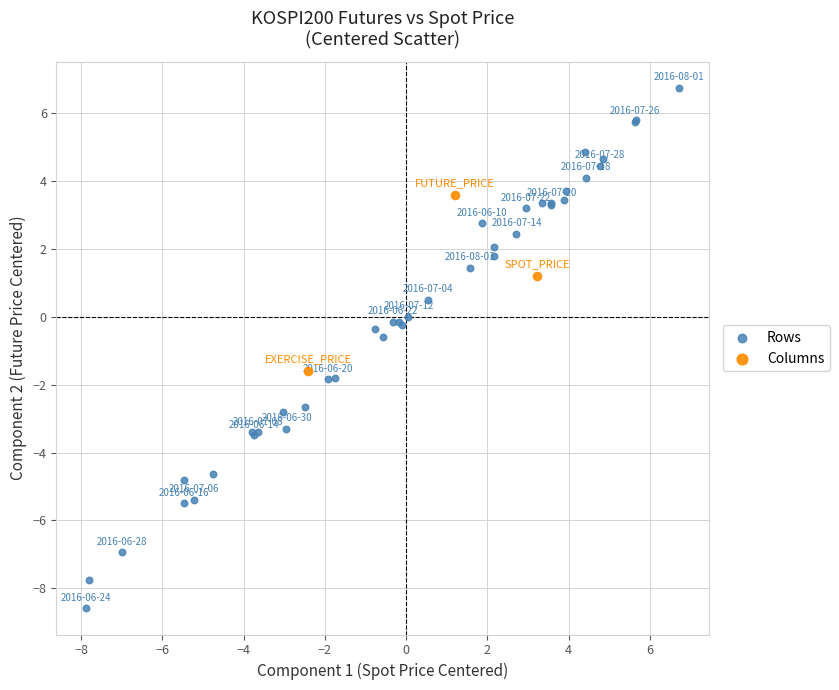

Which series has the widest spread of Y values?

Rows